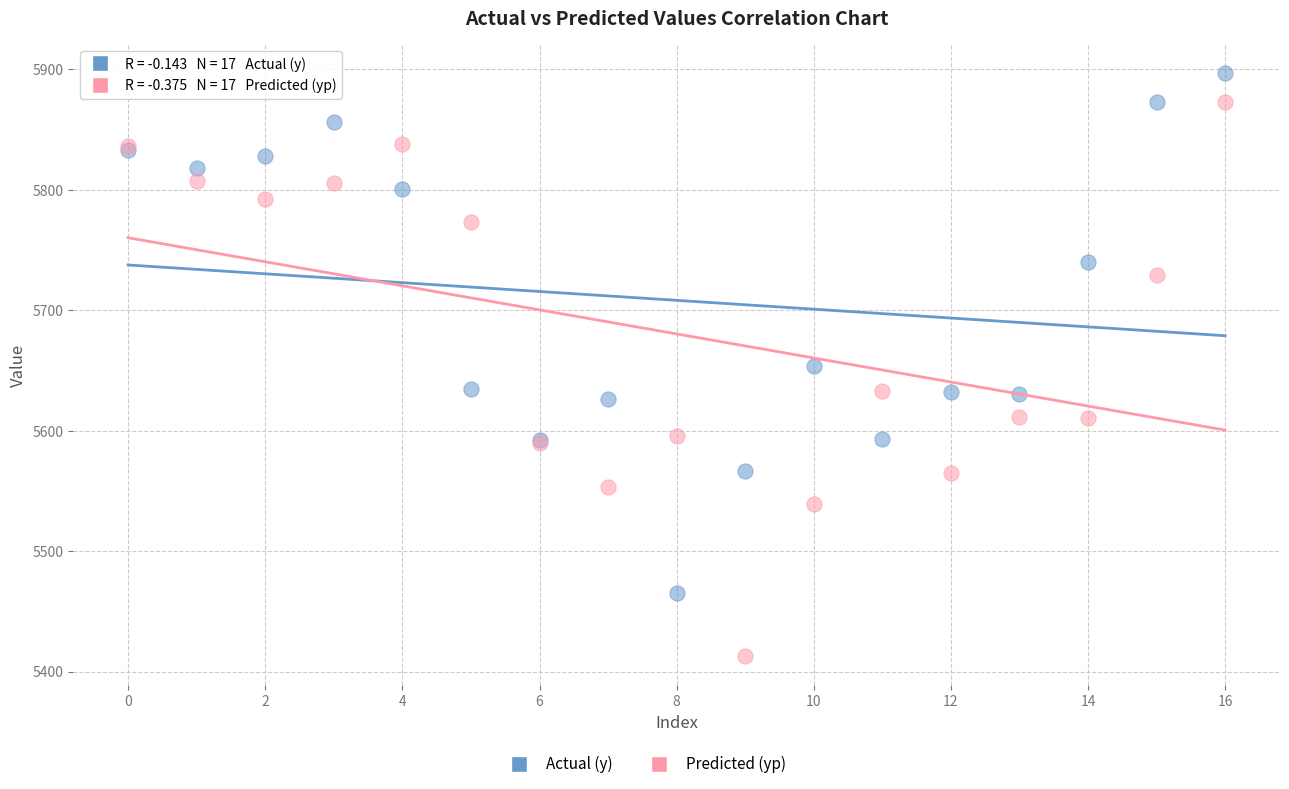

Which series reaches the minimum Y coordinate?

Predicted (yp)